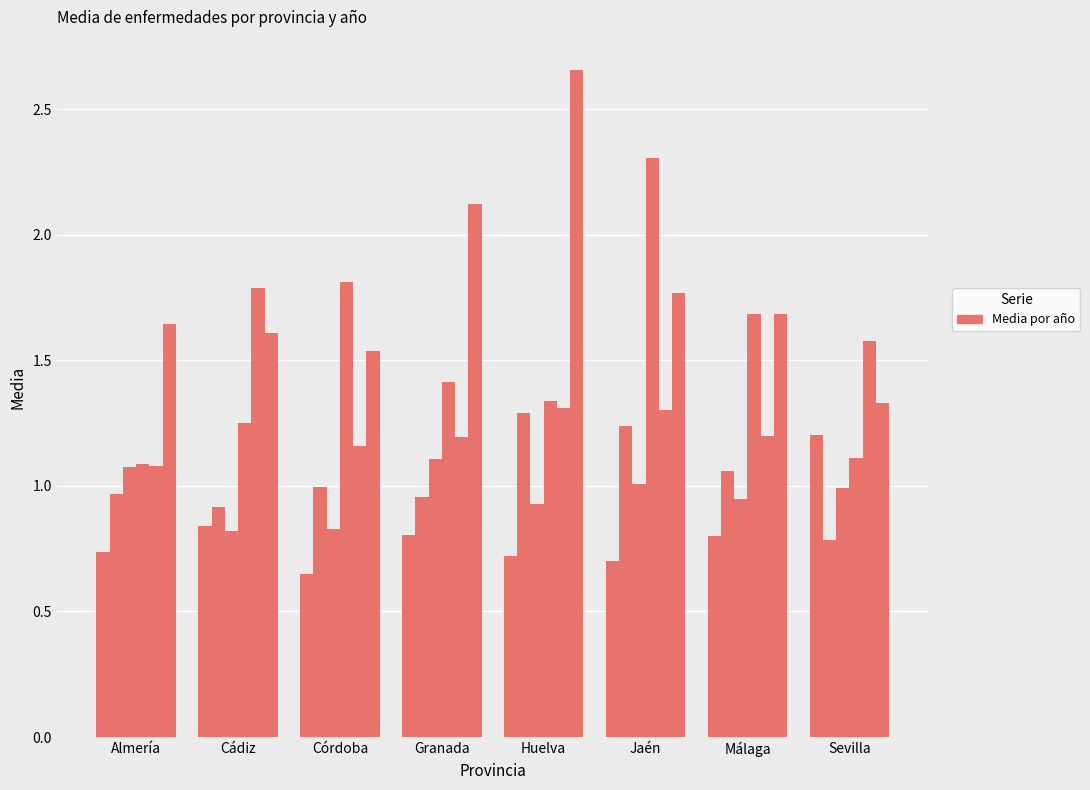

The Mujer 2007 series shows 1.2 at Córdoba. True or false?

True